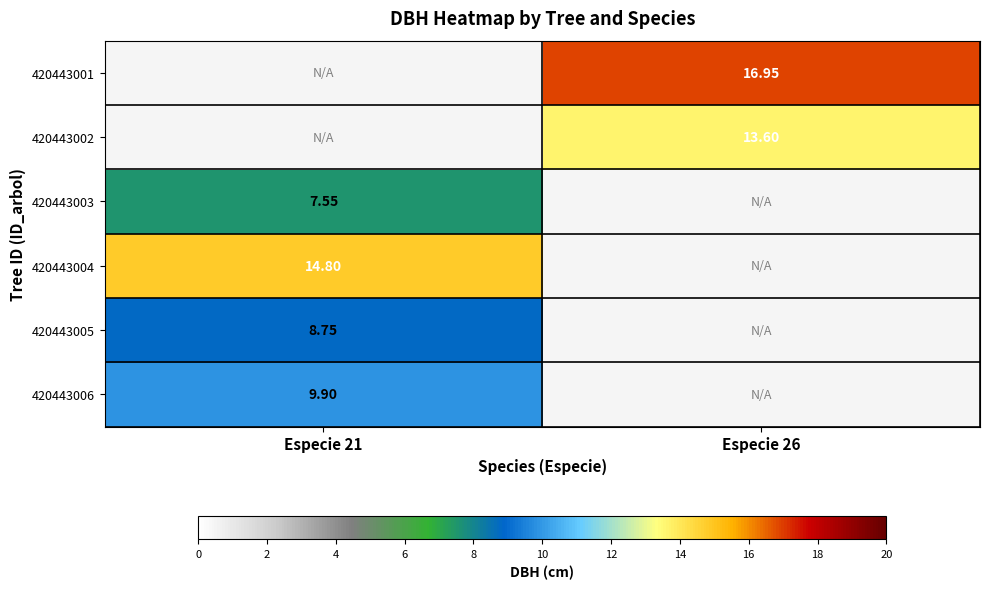

The value of 420443003 at Especie 21 is 11.7. True or false?

False